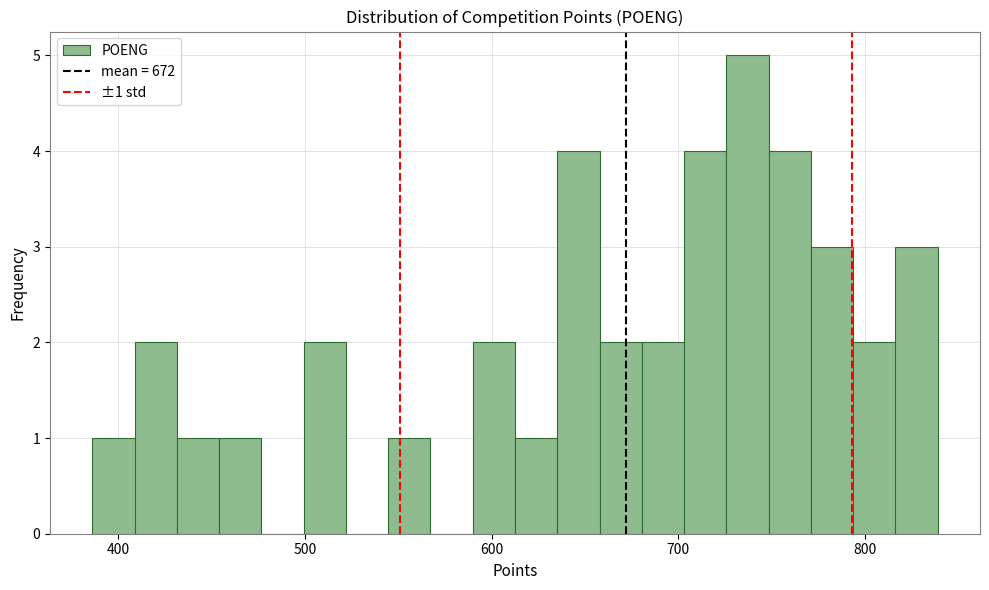

Around what value on the x-axis is the tallest bar? Give the approximate position of its centre, as read against the axis.

740